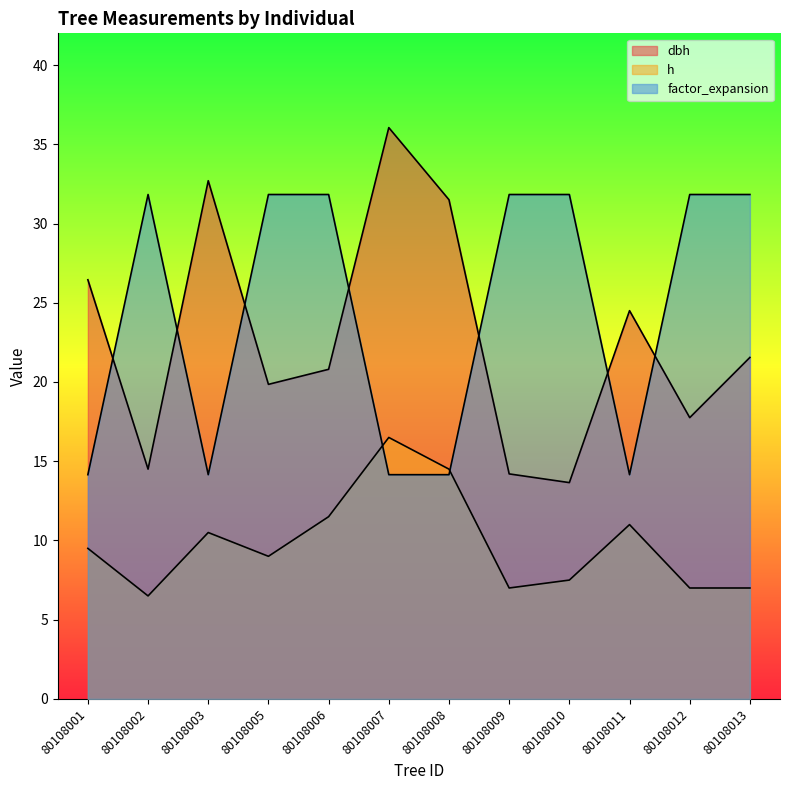

Between 80108010 and 80108007, which is larger?

80108007